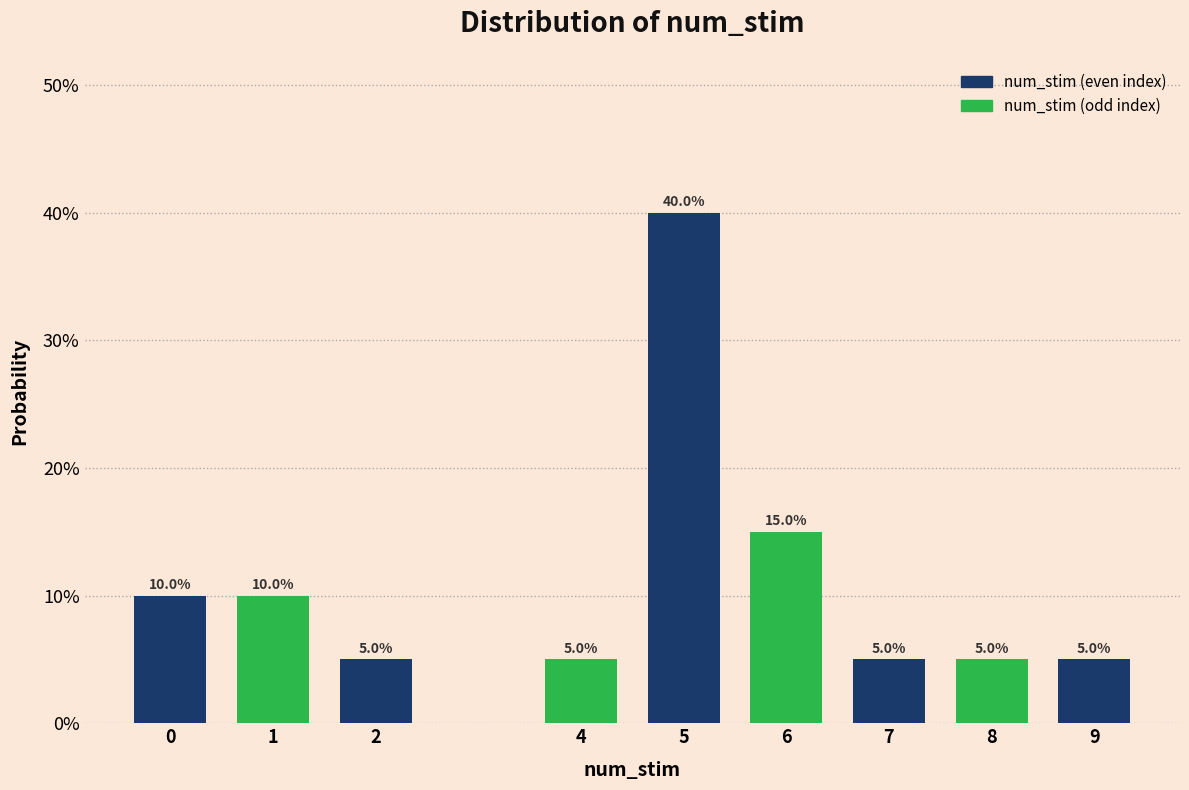

Does the chart contain any negative values?

No